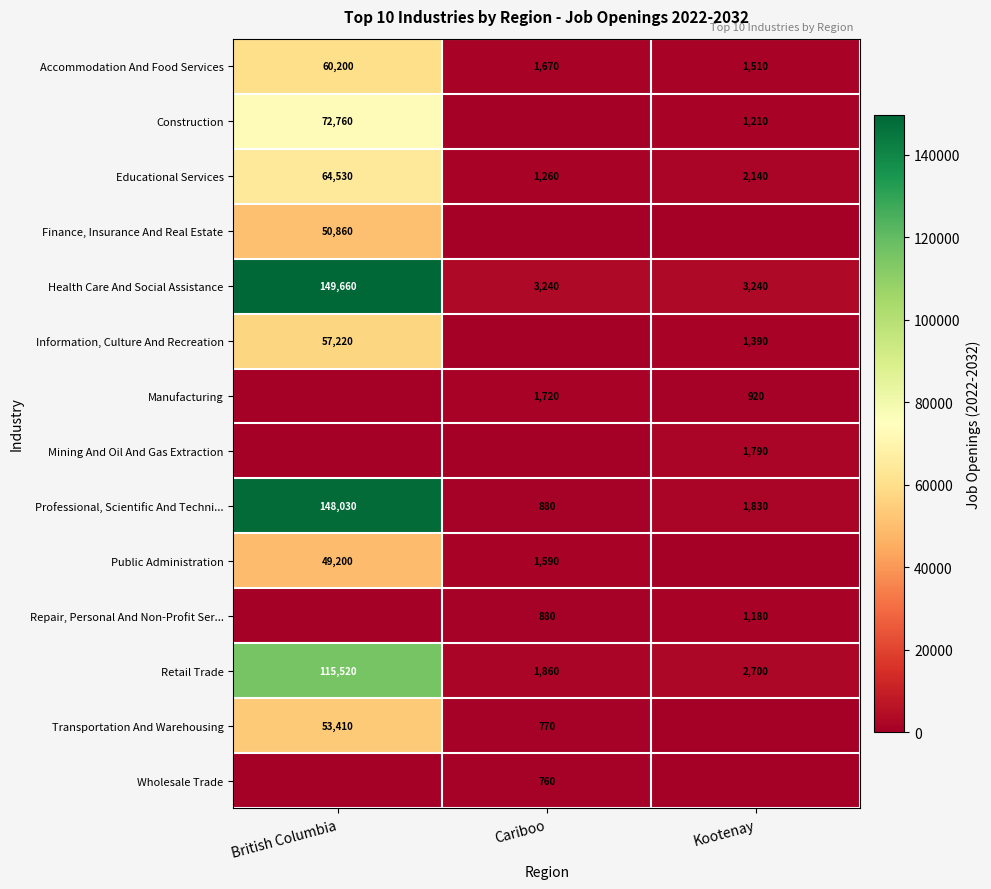

Between Cariboo and British Columbia, which is larger?

British Columbia